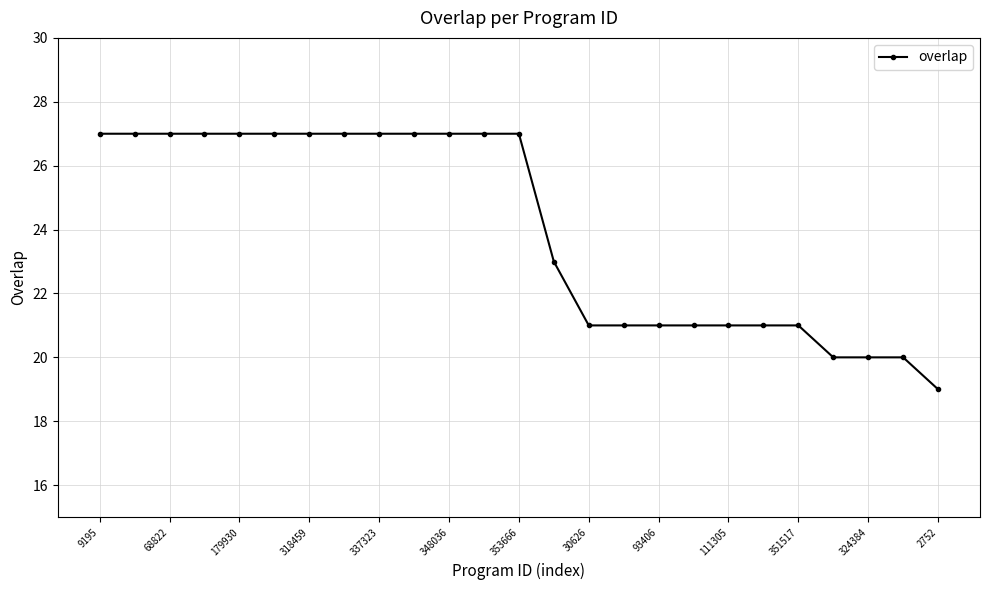

What is the maximum value shown in the chart?

27